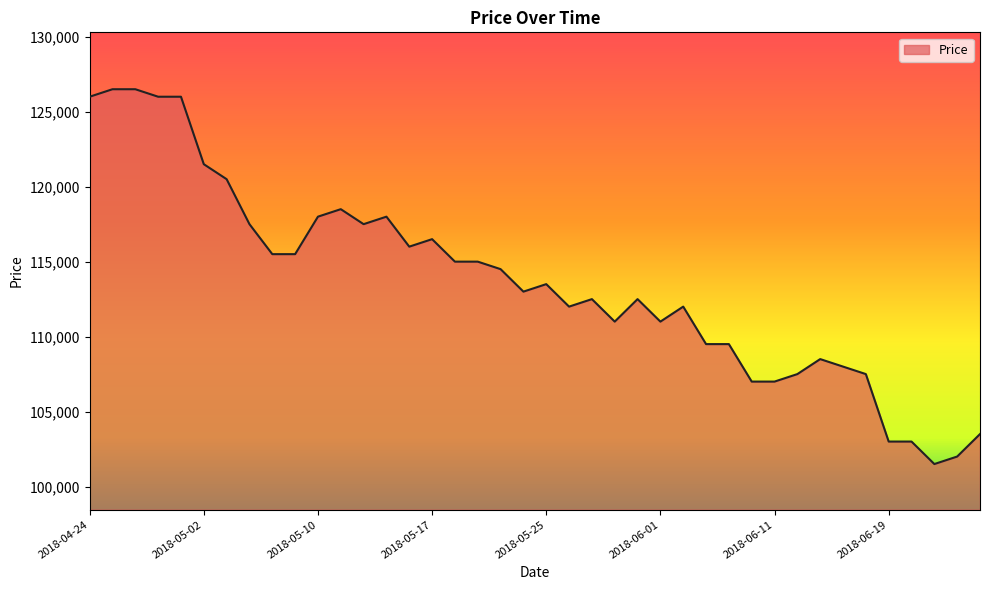

Reading left to right, list all the values displayed in this chart.

126000	126500	126500	126000	126000	121500	120500	117500	115500	115500	118000	118500	117500	118000	116000	116500	115000	115000	114500	113000	113500	112000	112500	111000	112500	111000	112000	109500	109500	107000	107000	107500	108500	108000	107500	103000	103000	101500	102000	103500